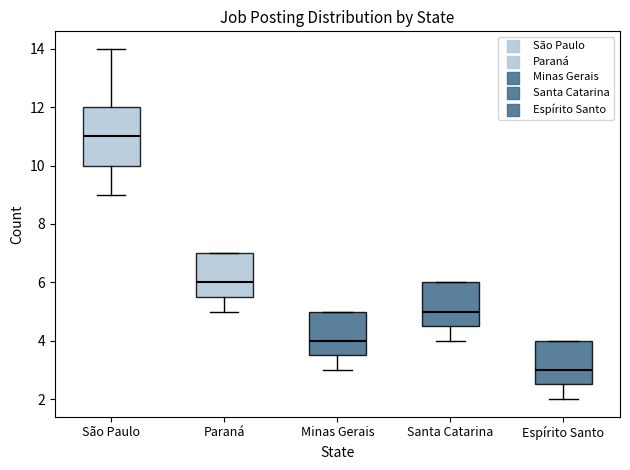

Which box has the highest median line?

São Paulo